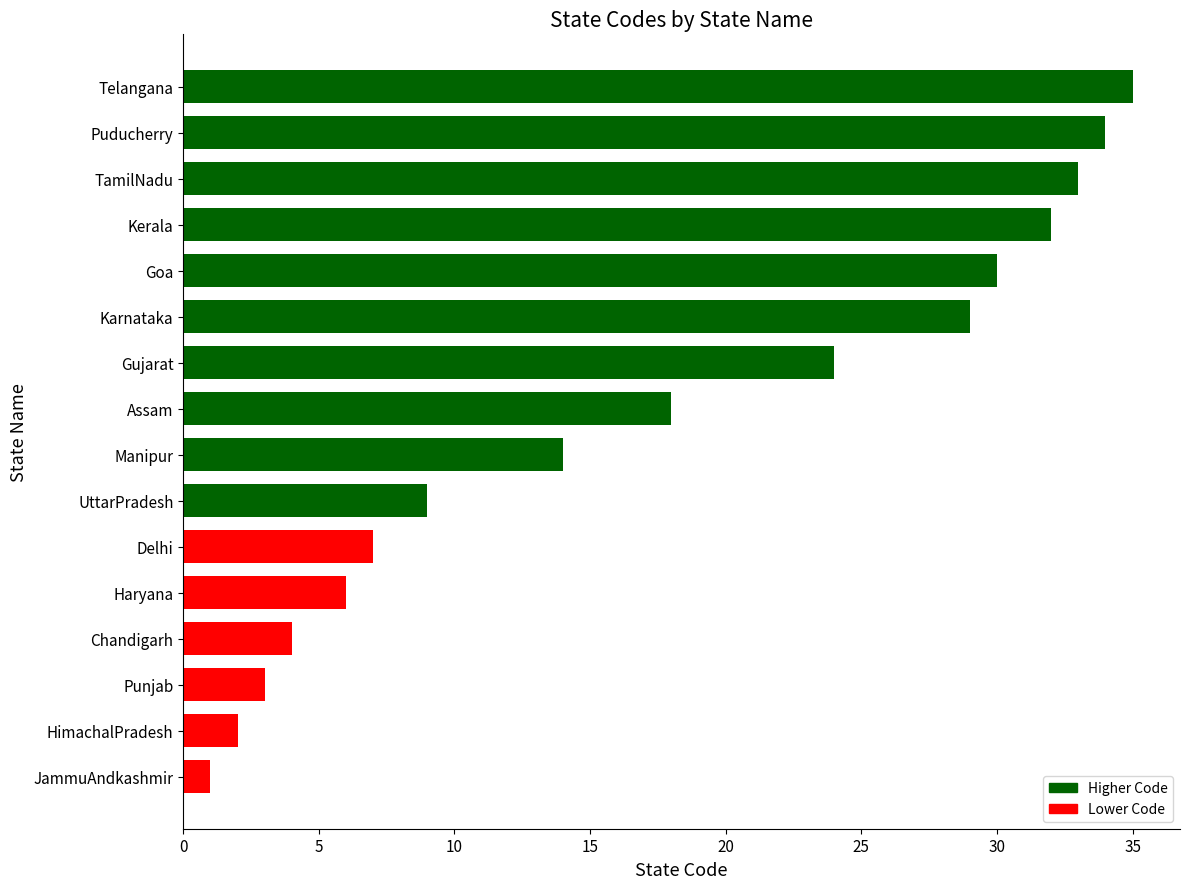

Are the bars horizontal?

Yes